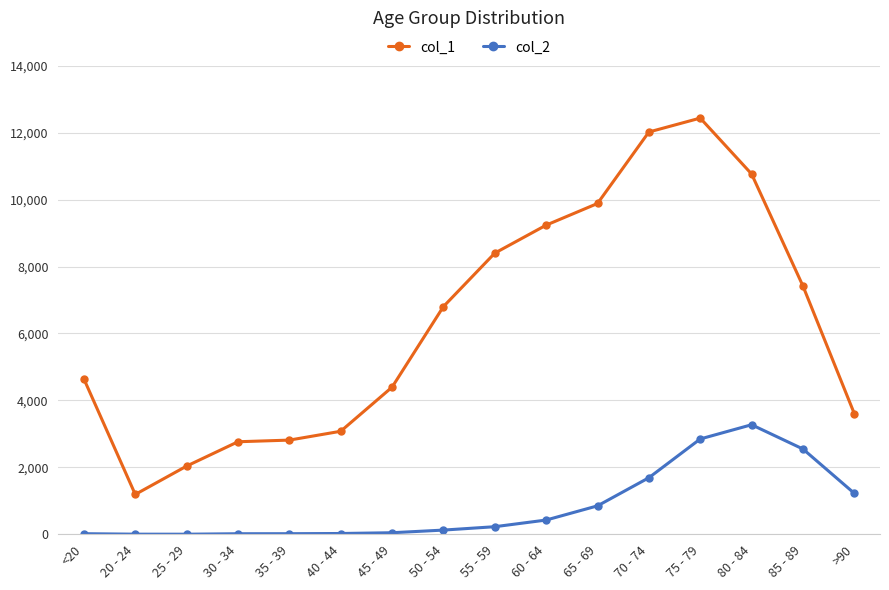

Which series has the largest range (max minus min)?

col_1